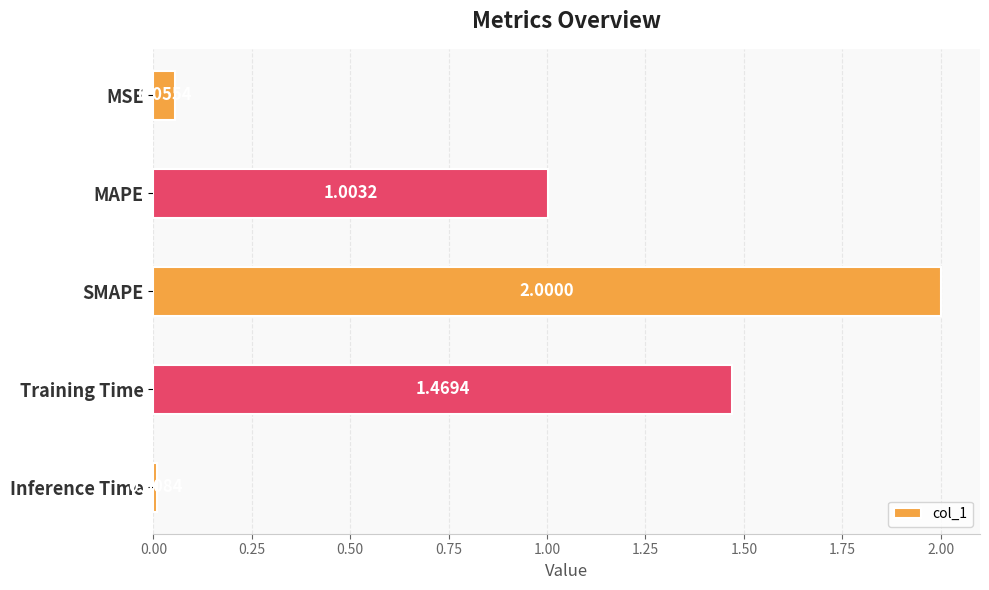

What is the label of the 3rd bar from the top?

SMAPE